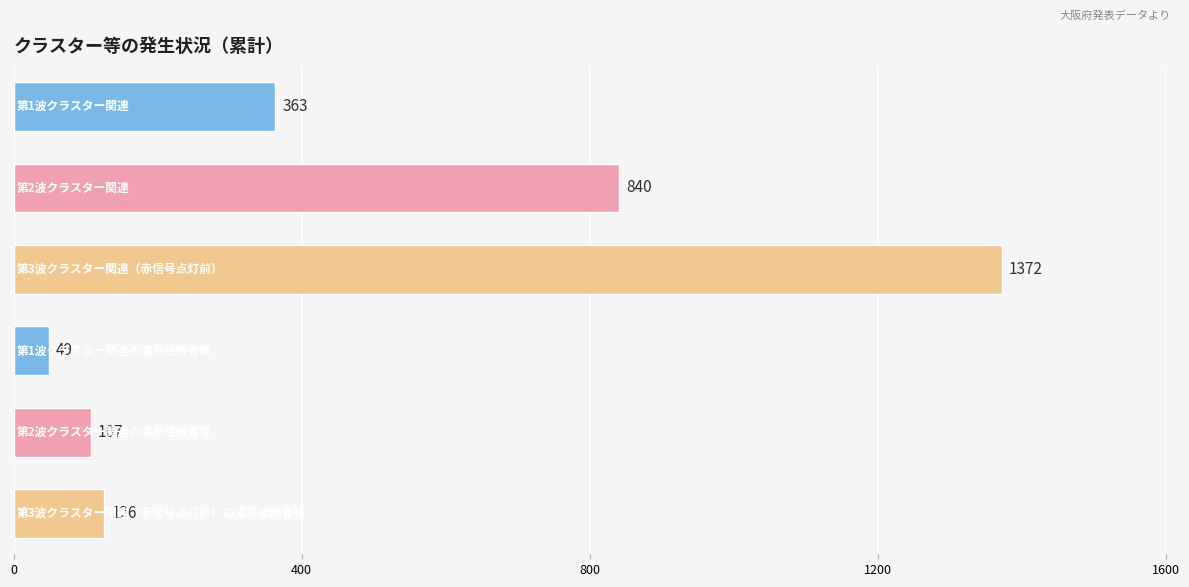

Are the bars grouped side by side (vs. stacked)?

No